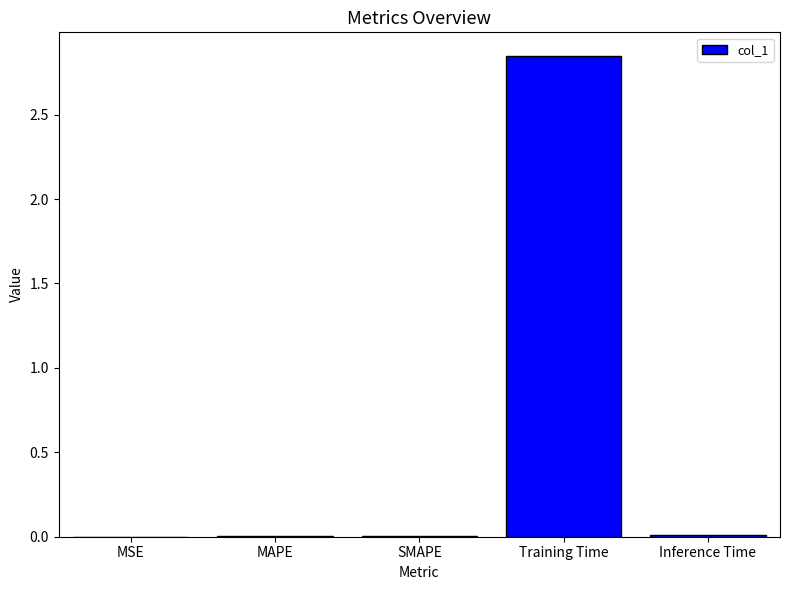

The chart shows a value of 0.0 at MSE. True or false?

True